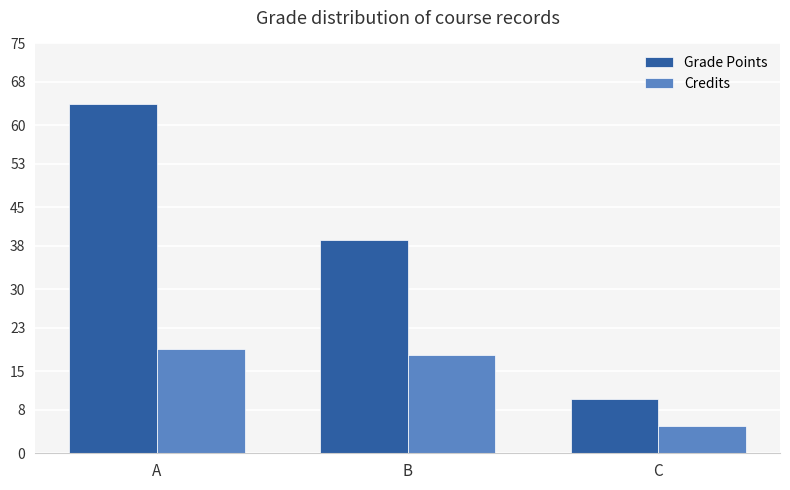

Reading left to right, transcribe all the data shown in this chart.

Grade Points: A=64	B=39	C=10
Credits: A=19	B=18	C=5